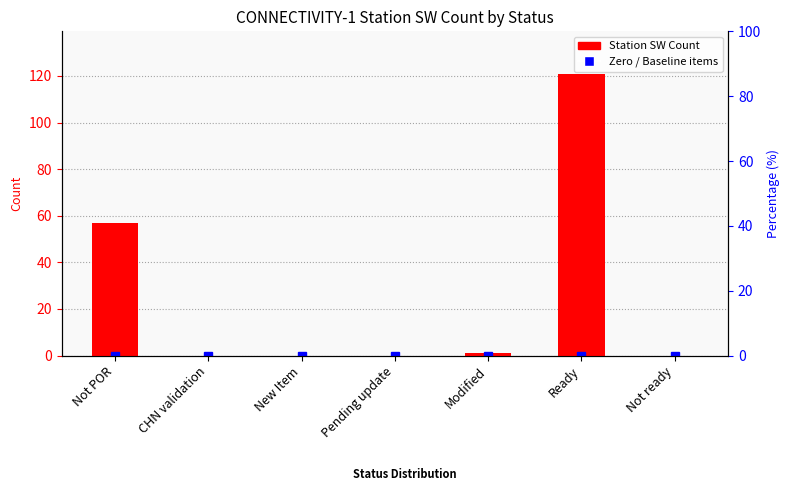

What is the greatest value displayed?

121